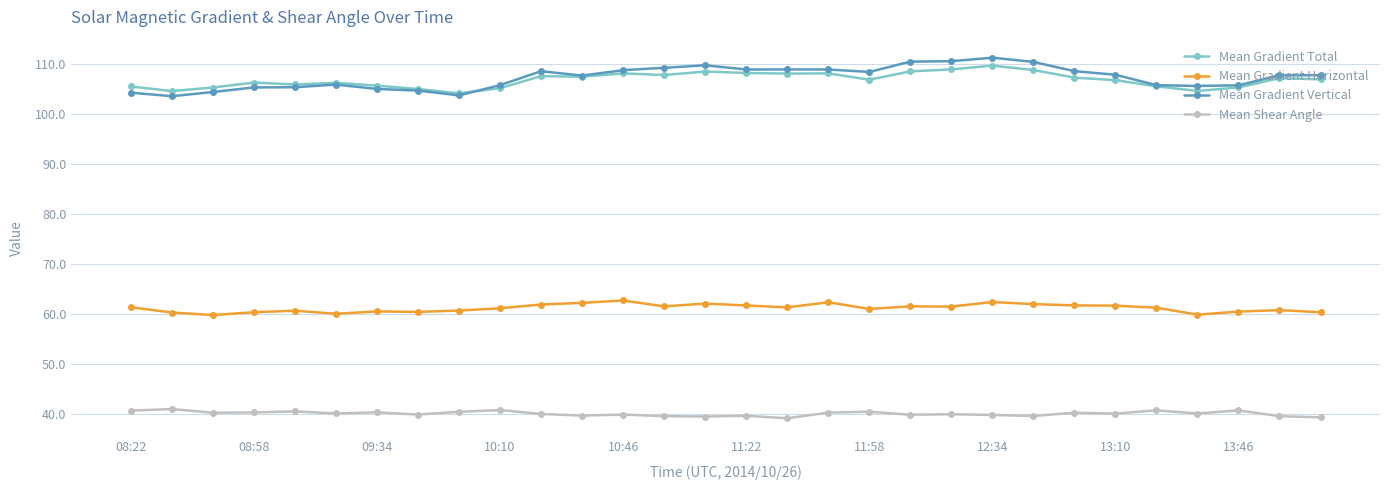

True or false: Mean Gradient Vertical and Mean Shear Angle cross at least once.

False